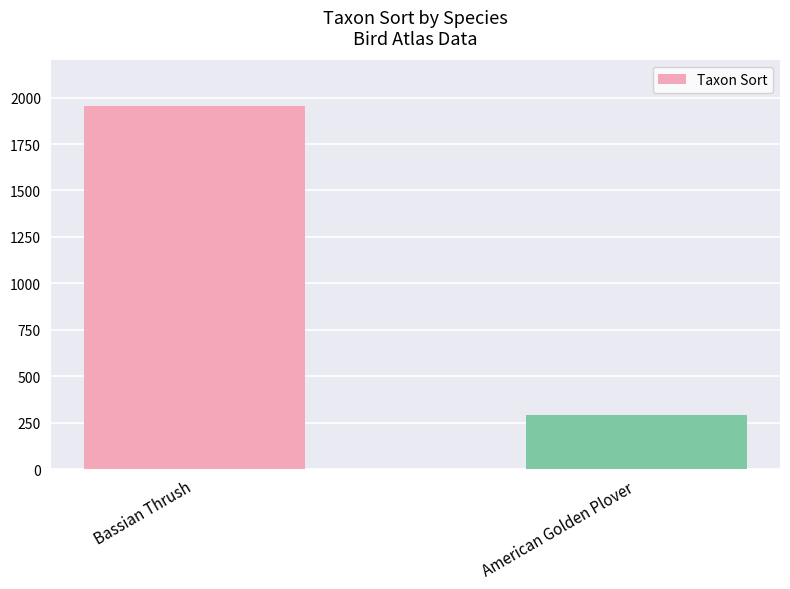

The value at American Golden Plover is 289. True or false?

True